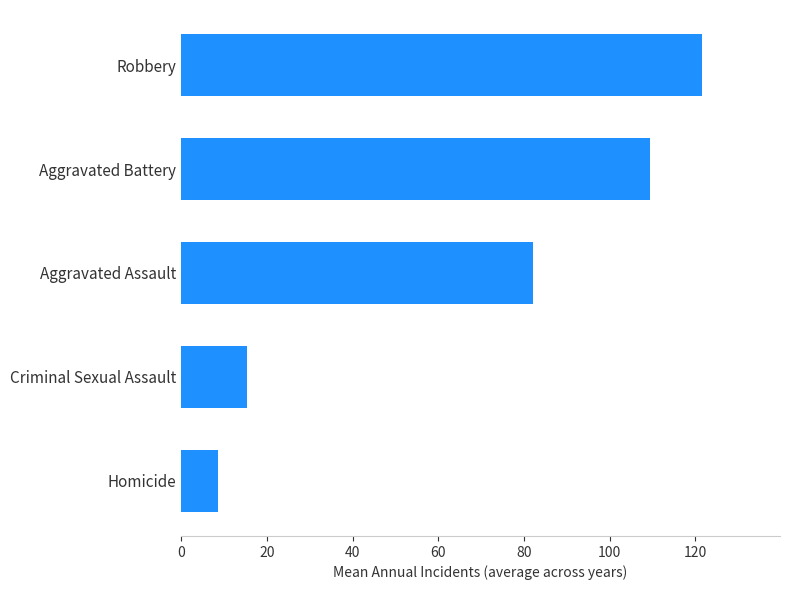

The value at Homicide is 8.6. True or false?

True